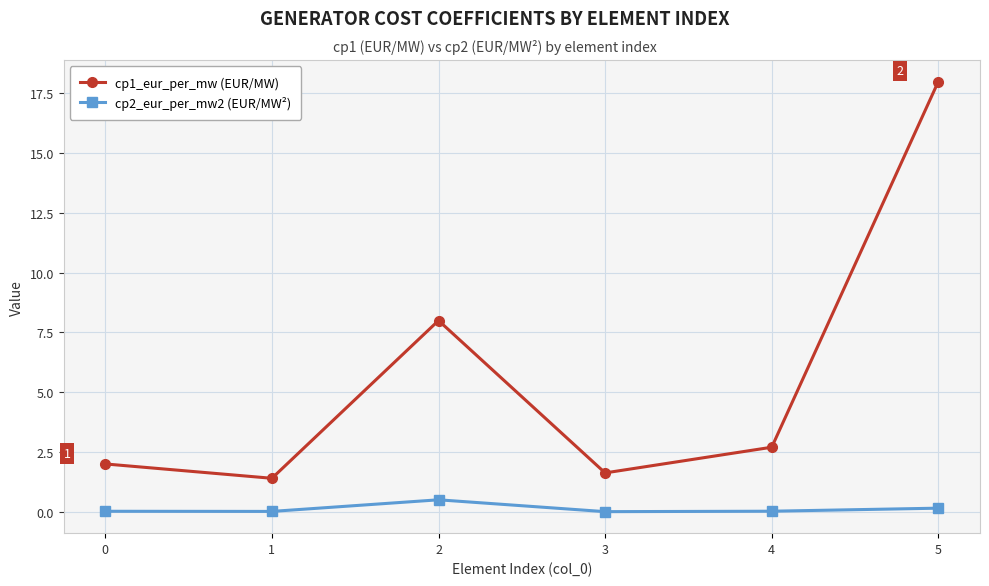

What is the difference between the highest and lowest values at 3?

1.6